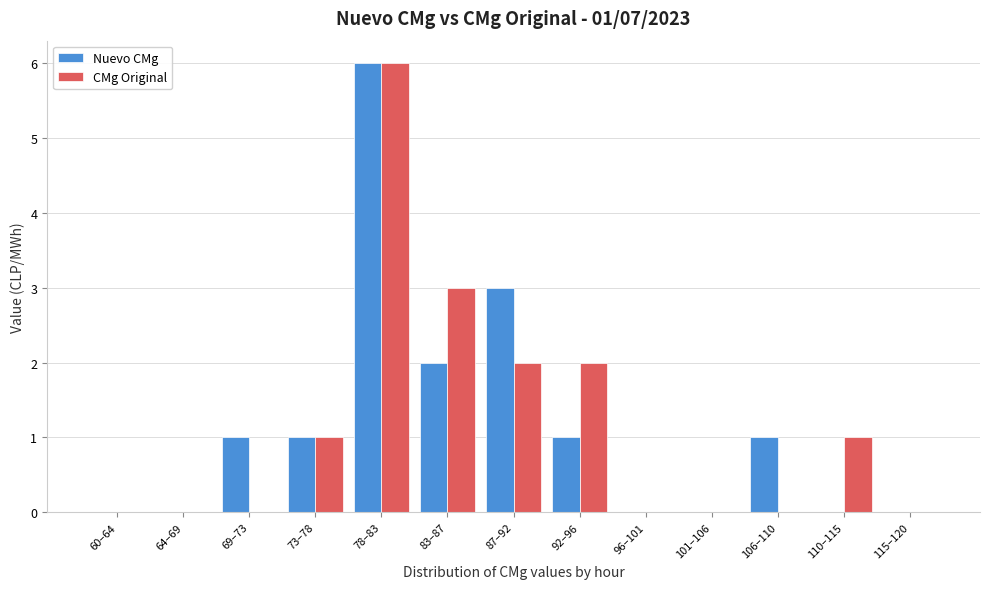

Reading right to left, transcribe all the data shown in this chart.

Nuevo CMg: 115–120=0	110–115=0	106–110=1	101–106=0	96–101=0	92–96=1	87–92=3	83–87=2	78–83=6	73–78=1	69–73=1	64–69=0	60–64=0
CMg Original: 115–120=0	110–115=1	106–110=0	101–106=0	96–101=0	92–96=2	87–92=2	83–87=3	78–83=6	73–78=1	69–73=0	64–69=0	60–64=0